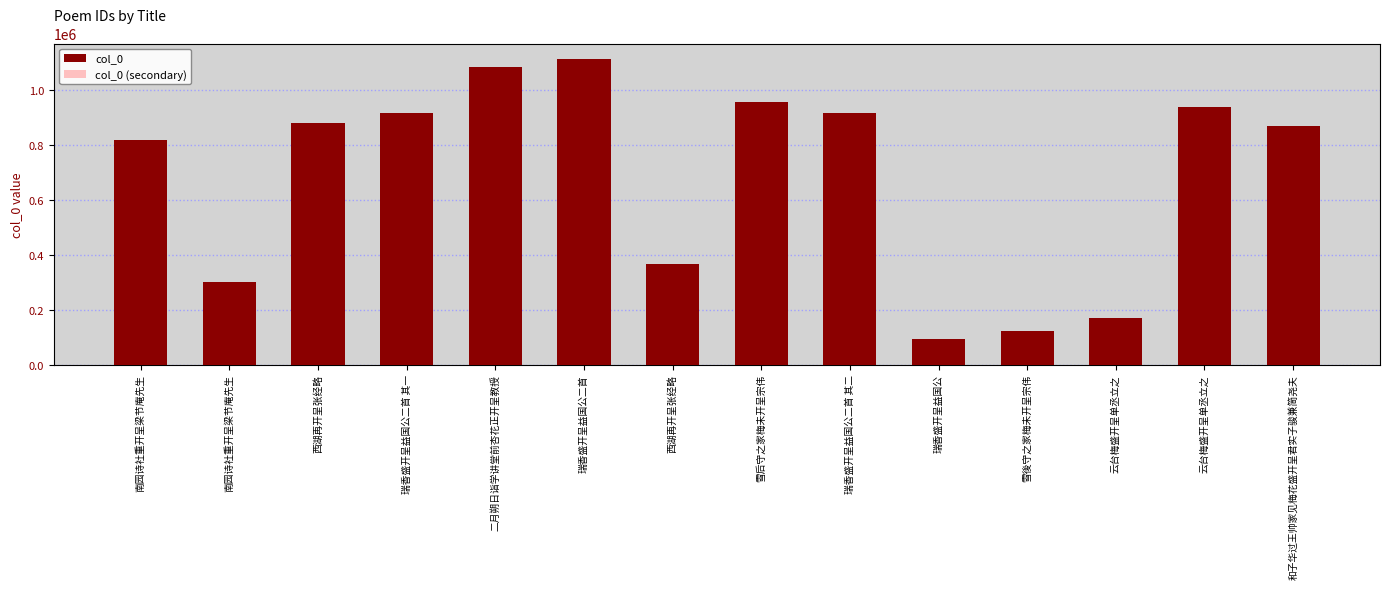

How many bars are there in each group?

2